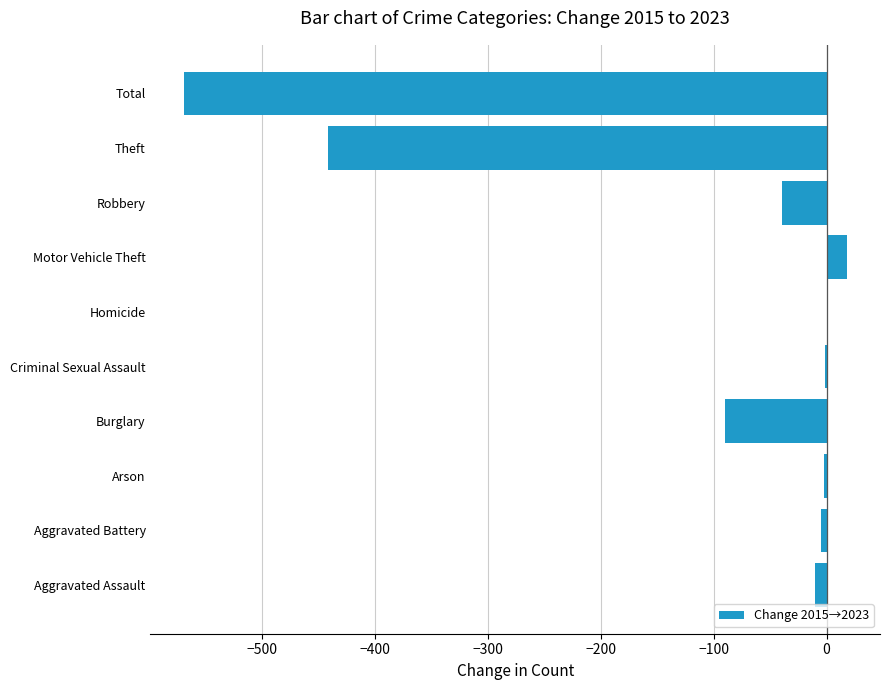

At which label is the value closest to -275?

Theft